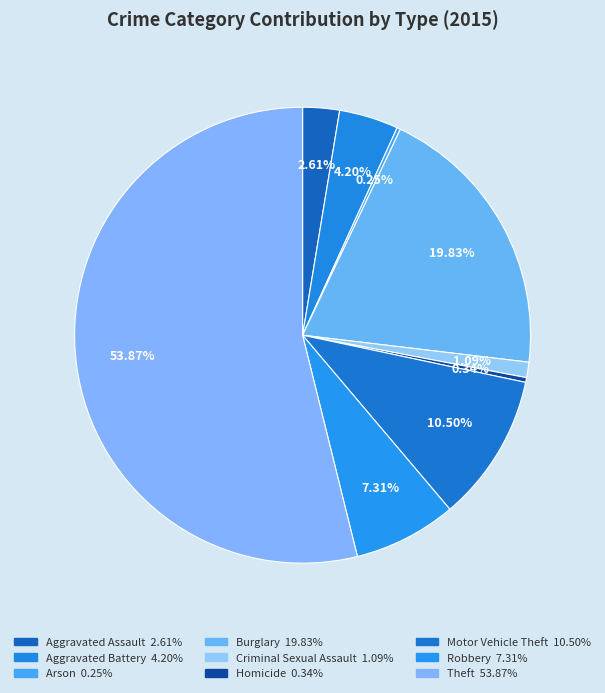

Is there a majority slice in this chart?

Yes